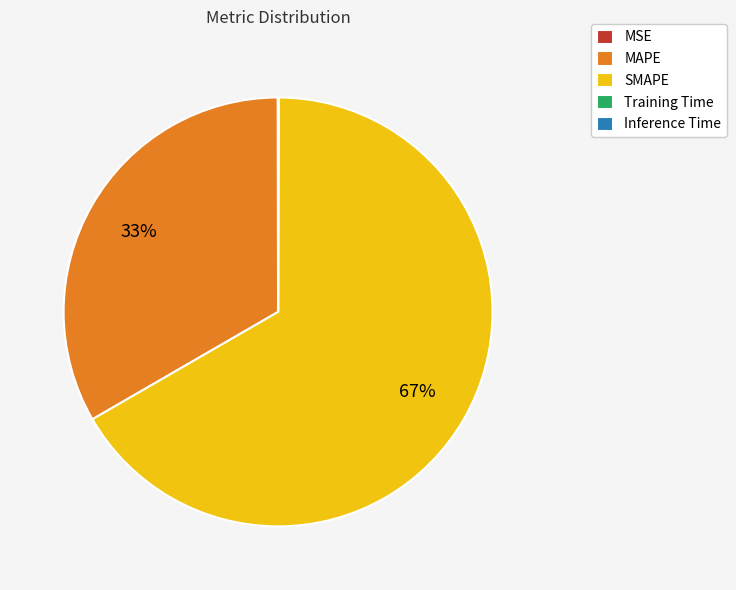

Which slice is the largest?

SMAPE